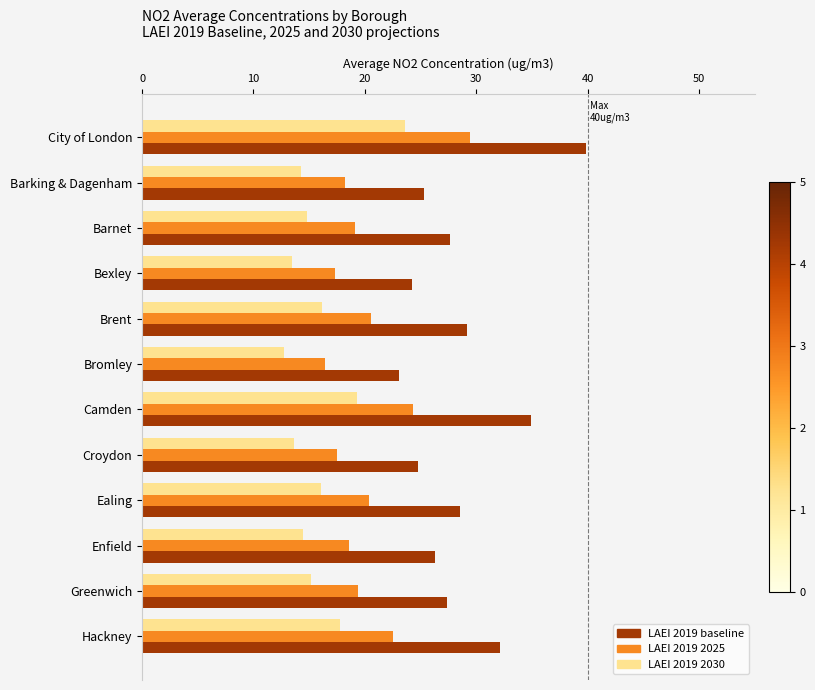

True or false: LAEI 2019 2025 has a value of 16.4 at City of London.

False